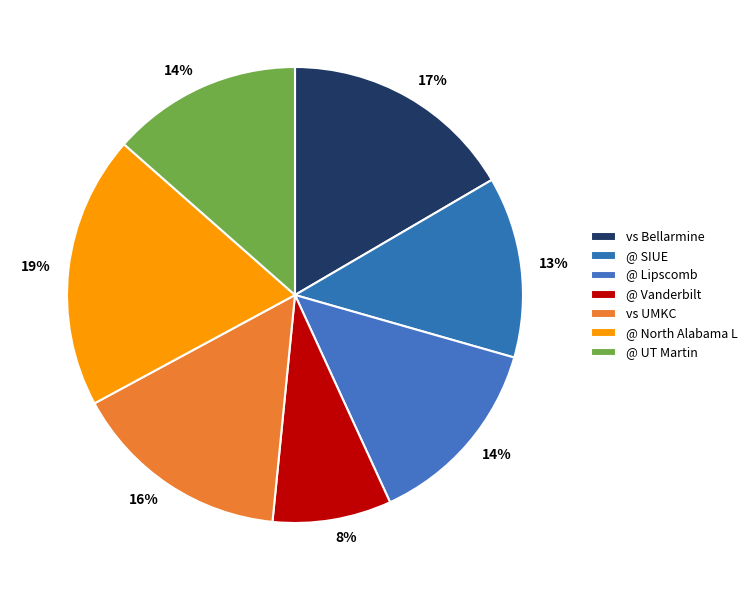

How many slices are in this pie chart?

7